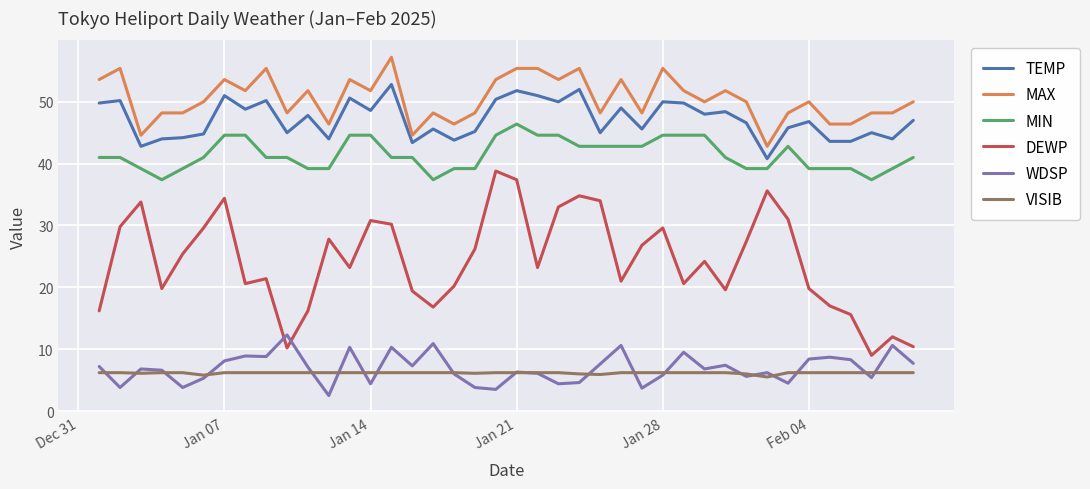

True or false: WDSP and TEMP intersect in this chart.

False